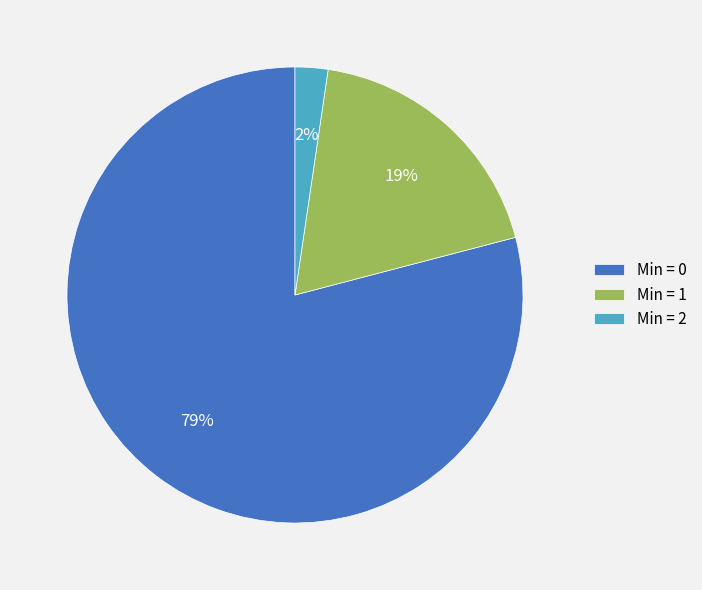

How many slices are in this pie chart?

3